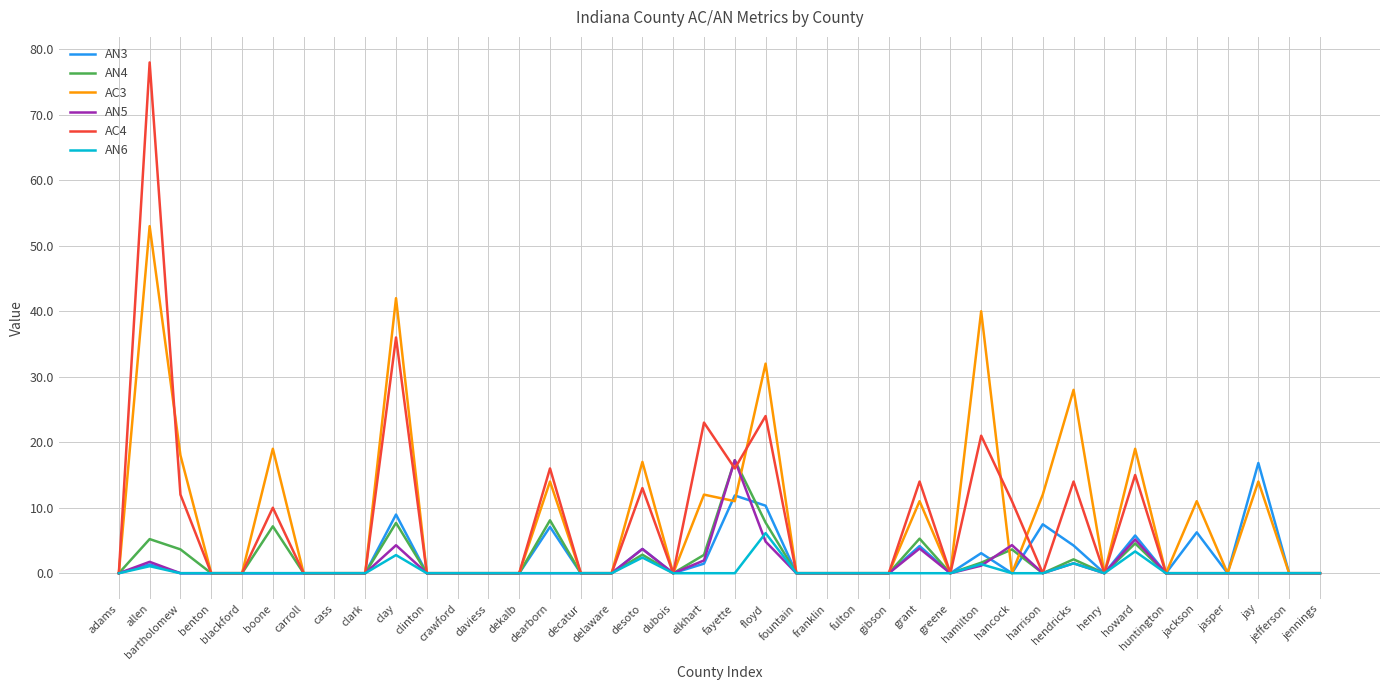

True or false: AN5 has a value of 0.0 at benton.

True